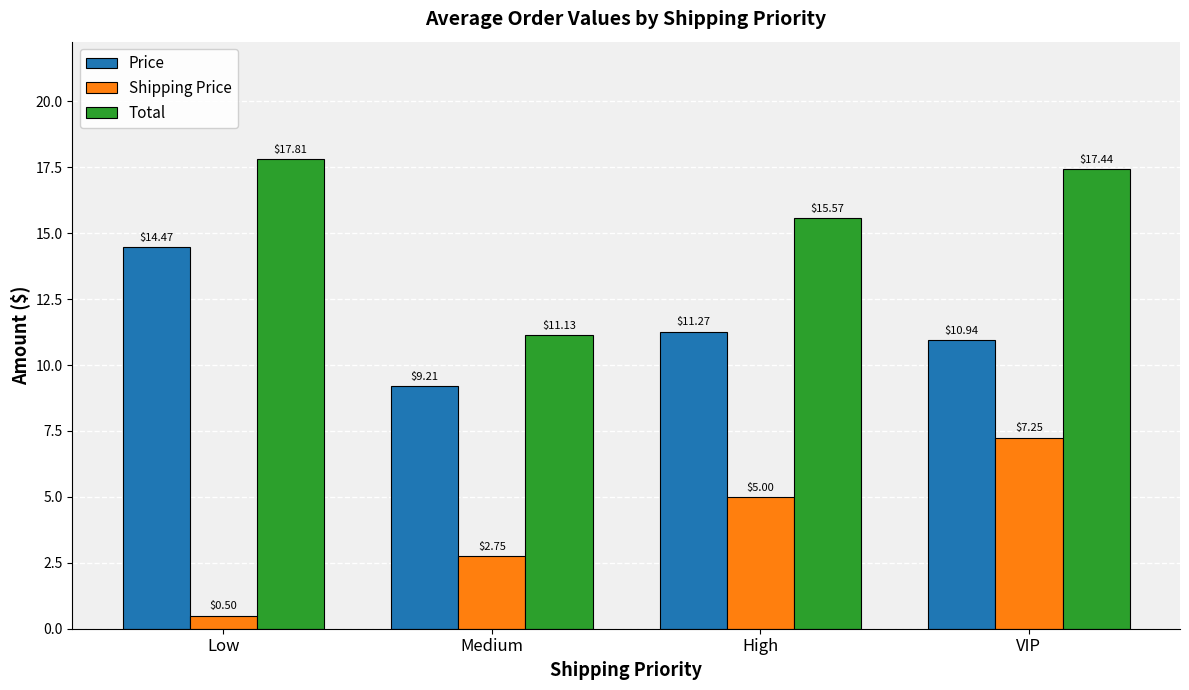

What are all the series names shown in the legend?

Price, Shipping Price, Total